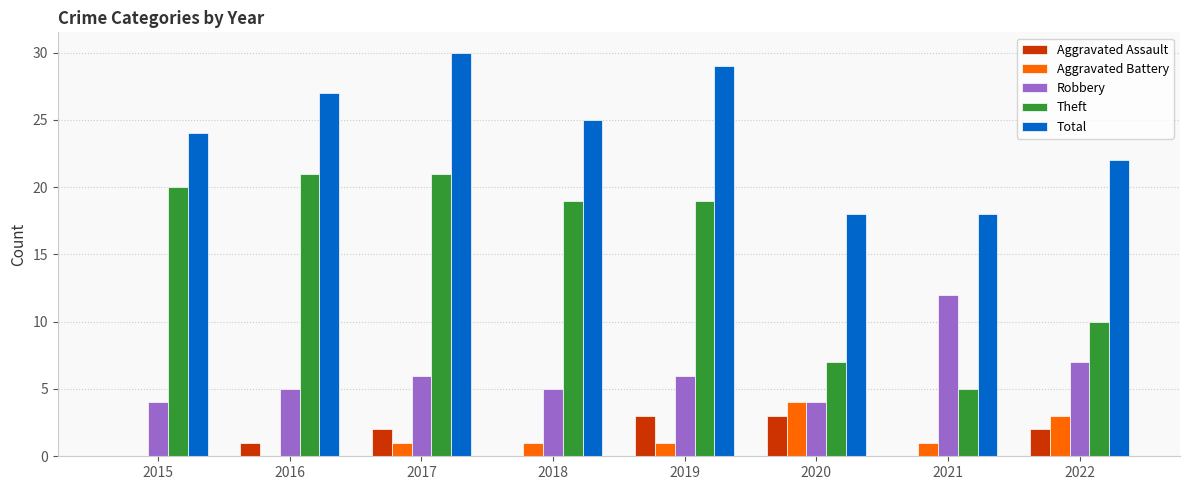

What value does the Robbery series have at 2018?

5